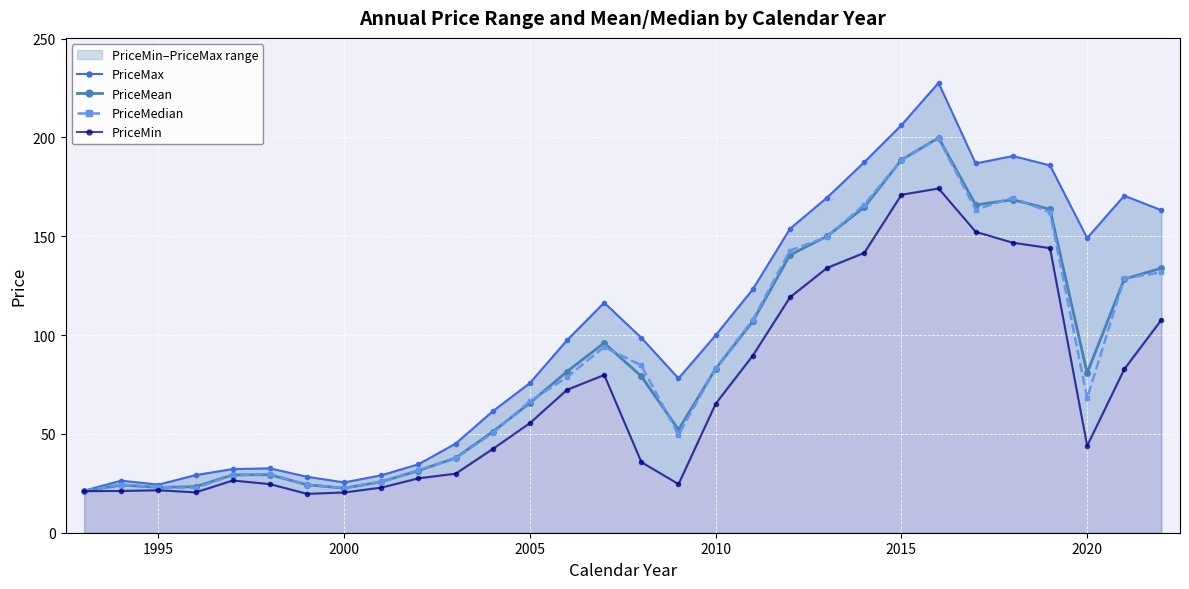

What is the minimum value for PriceMean?

21.1